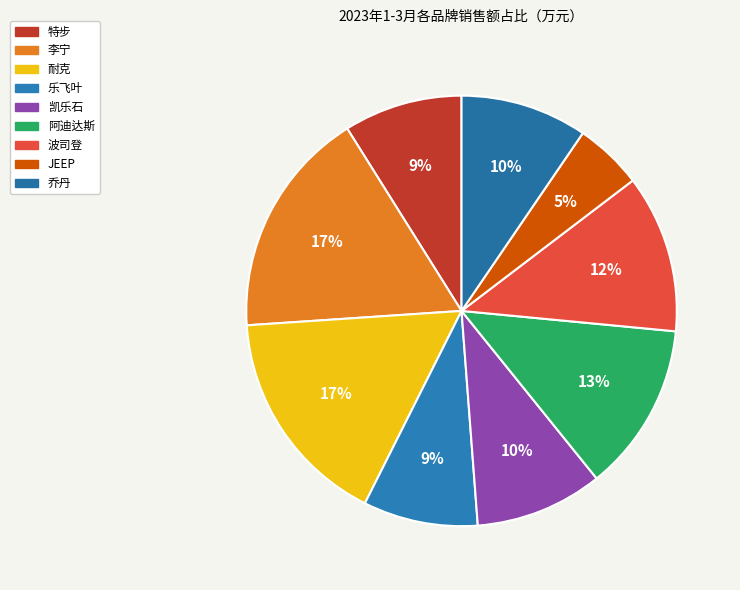

Which slice is the smallest?

JEEP